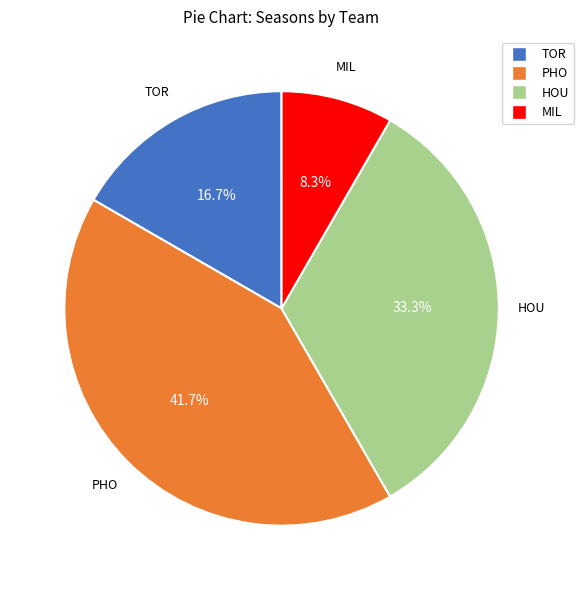

Rank the categories by value from highest to lowest.

PHO, HOU, TOR, MIL